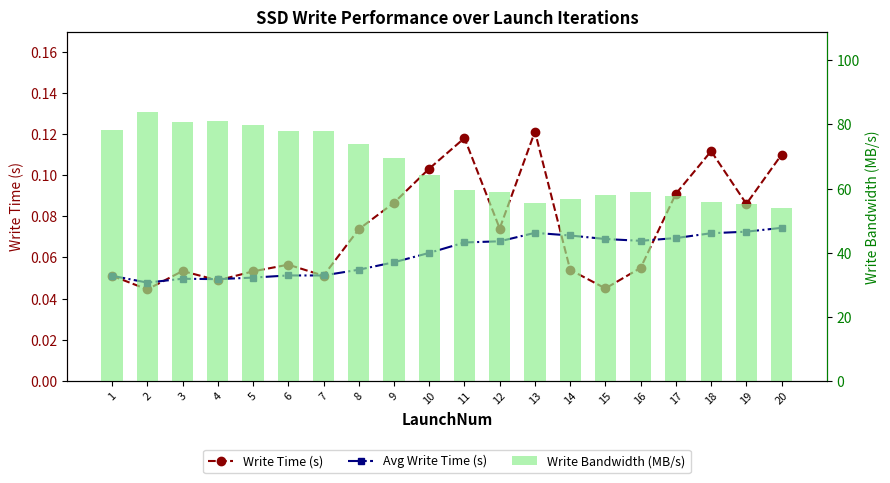

What are all the series names shown in the legend?

Write Time (s), Avg Write Time (s), Write Bandwidth (MB/s)